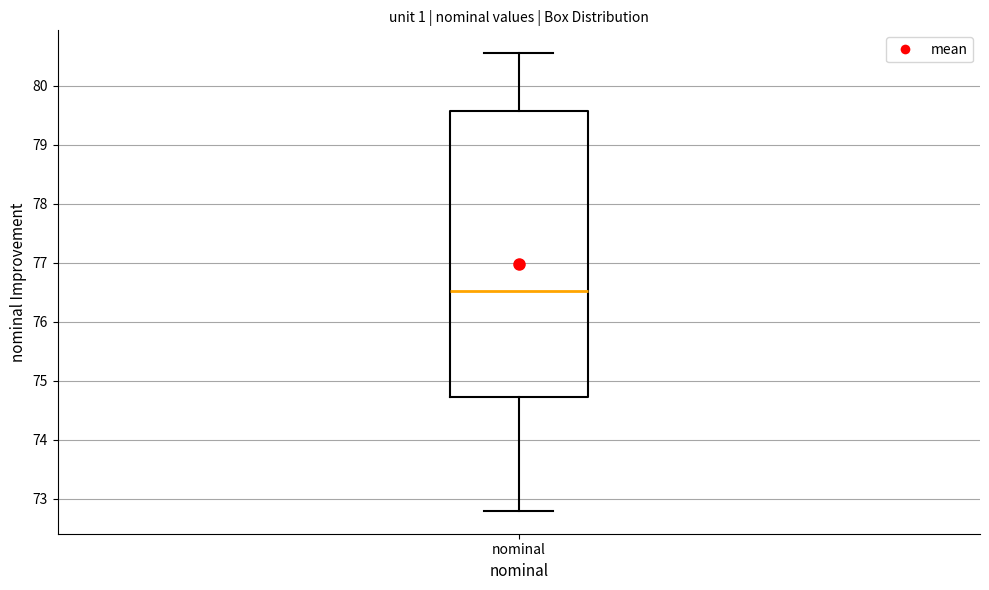

Transcribe this box plot: give where the median line is, the range the box spans, and where the two whiskers end, as read against the y-axis. The values are not printed on the chart, so give them approximately, as read against the axis.

median 76.5, box 74.7 to 79.6, whiskers 72.8 to 80.5